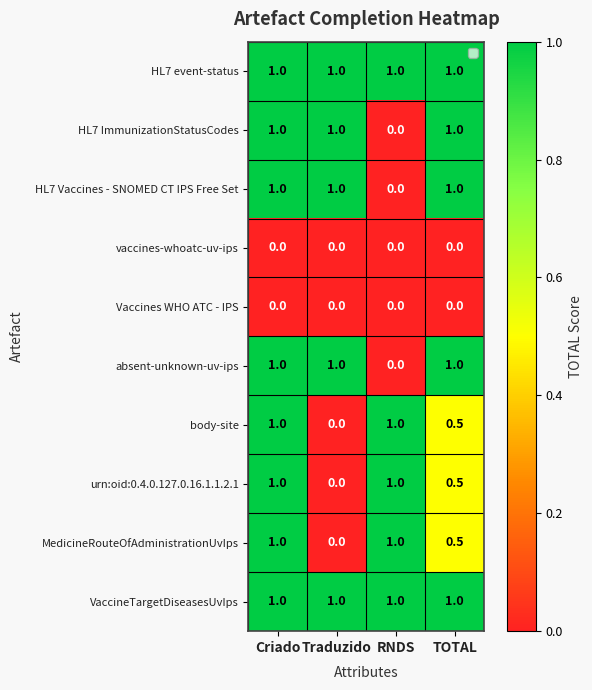

What is the difference between the highest and lowest values at TOTAL?

1.0